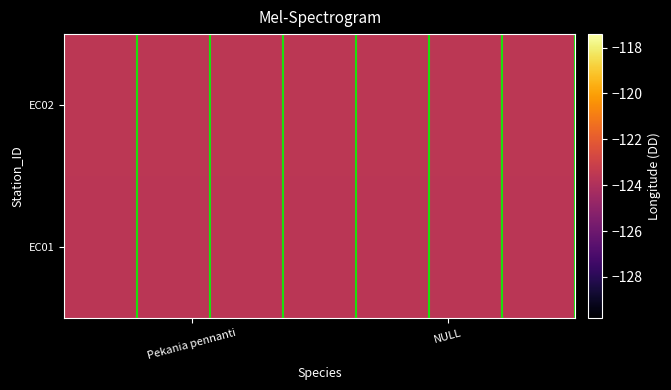

Which label corresponds to the largest value in the chart?

Pekania pennanti